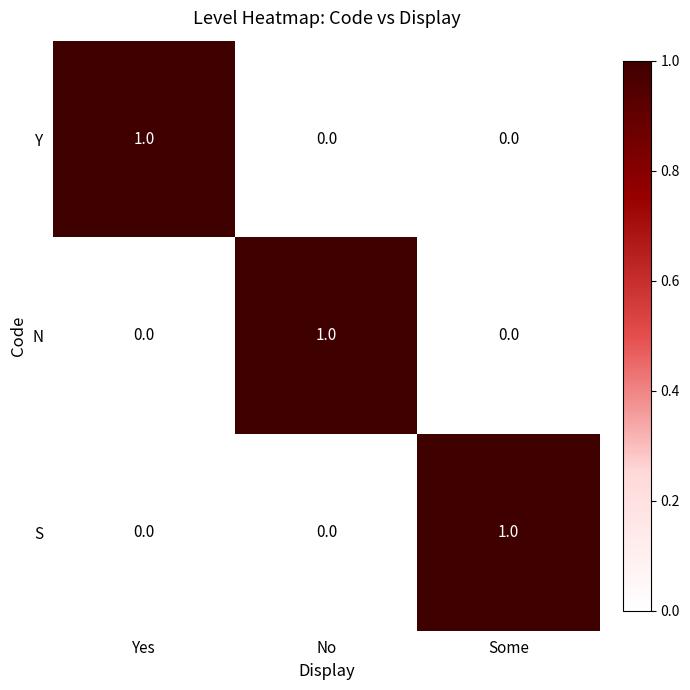

At how many categories does at least one series exceed 0?

3